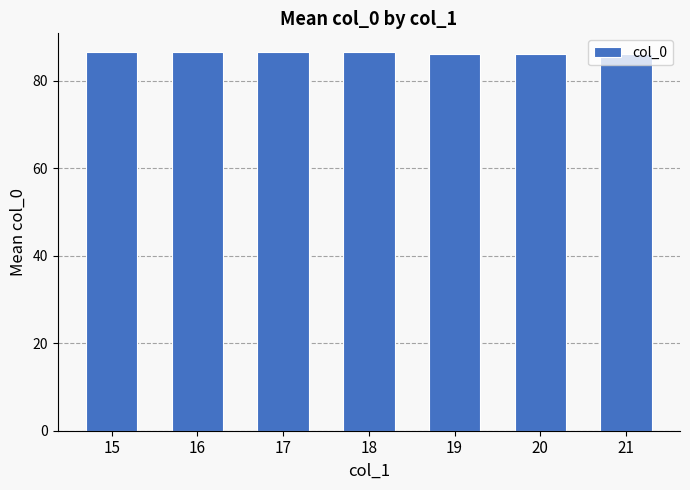

How many categories are shown in the chart?

7